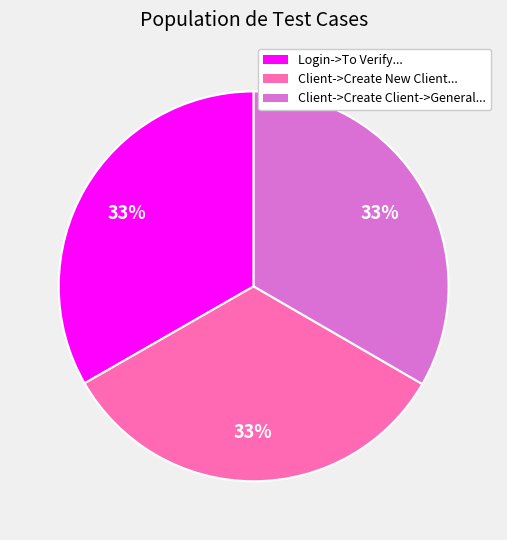

Is there a majority slice in this chart?

No